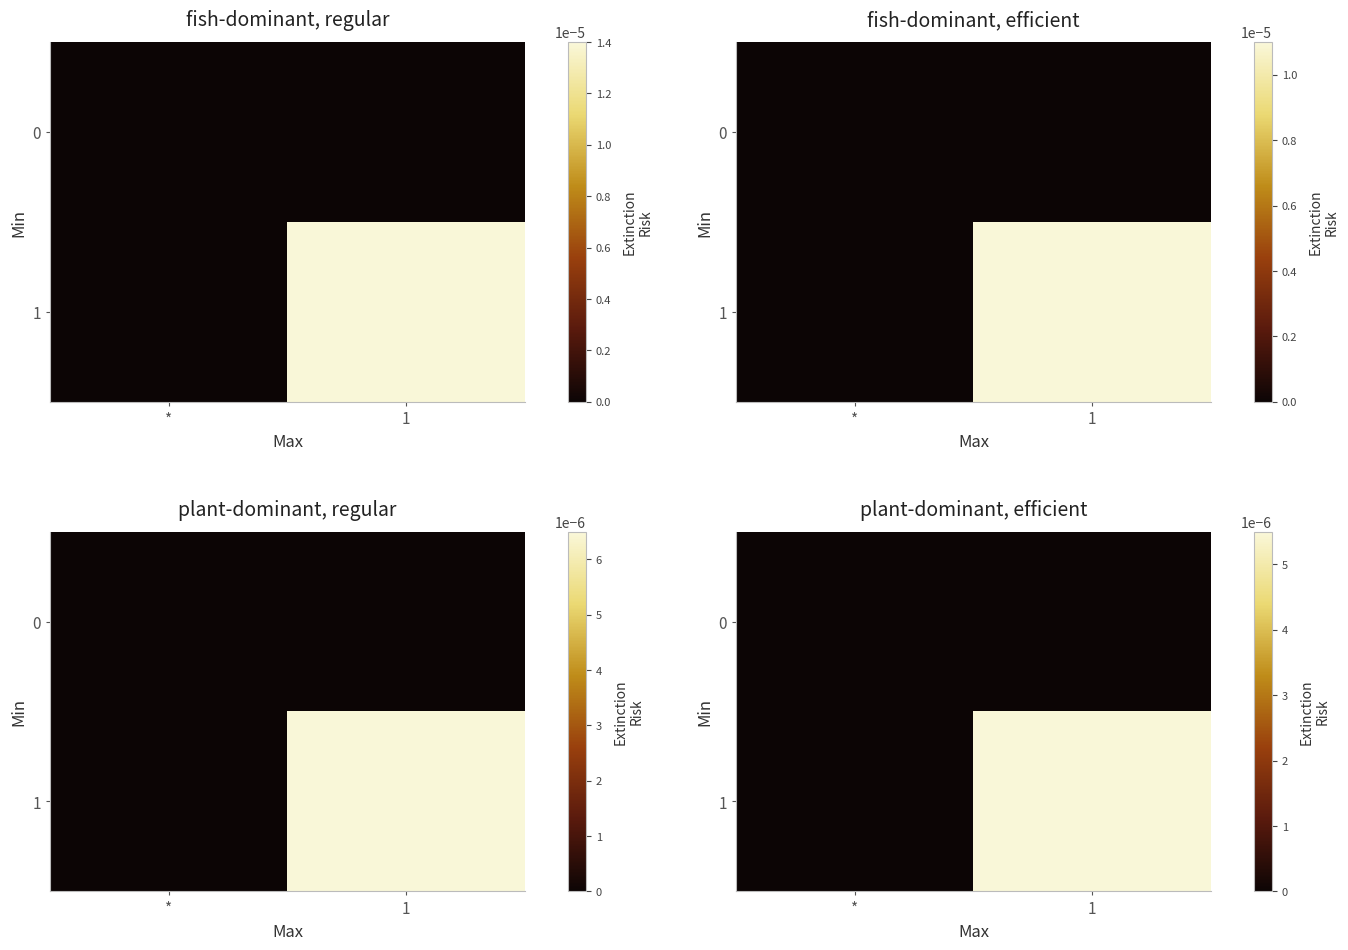

At how many categories does at least one series exceed 0?

1